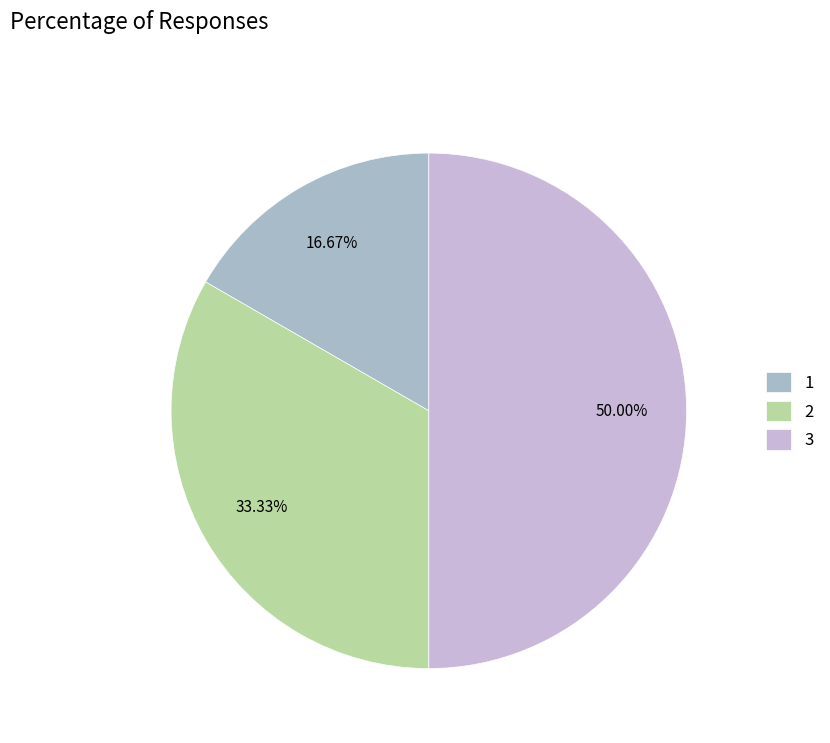

What is the largest slice in the pie chart?

3